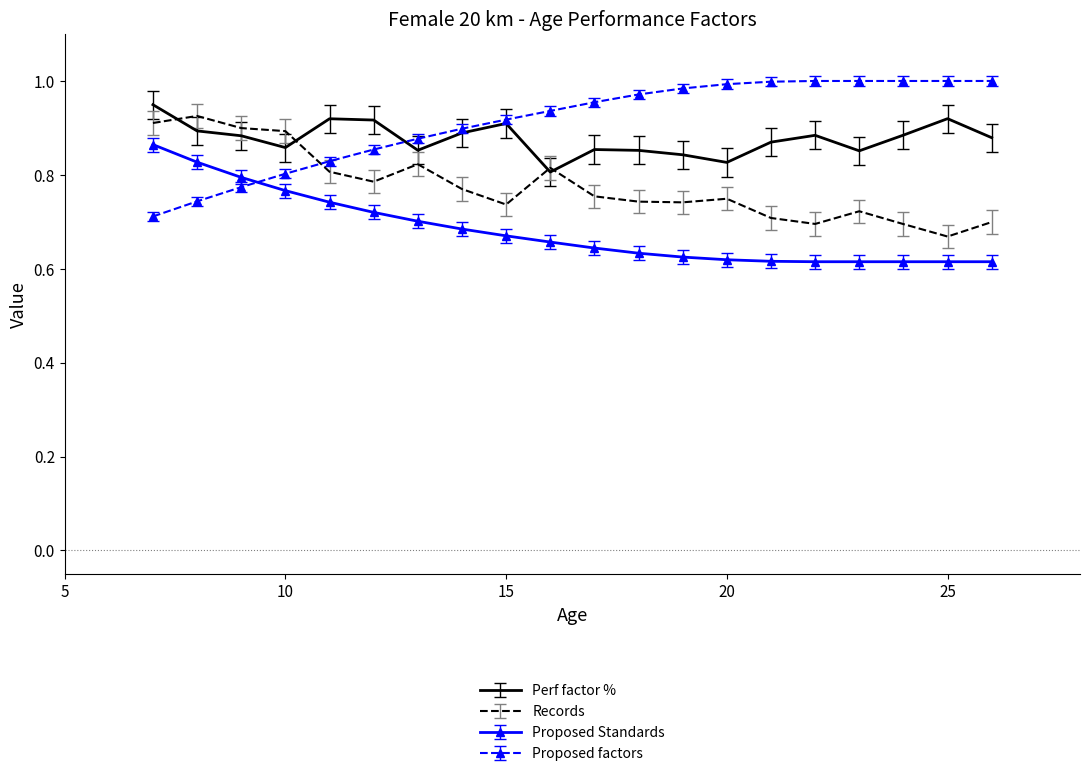

After their last crossing, which series has the higher values: Proposed factors or Proposed Standards?

Proposed factors